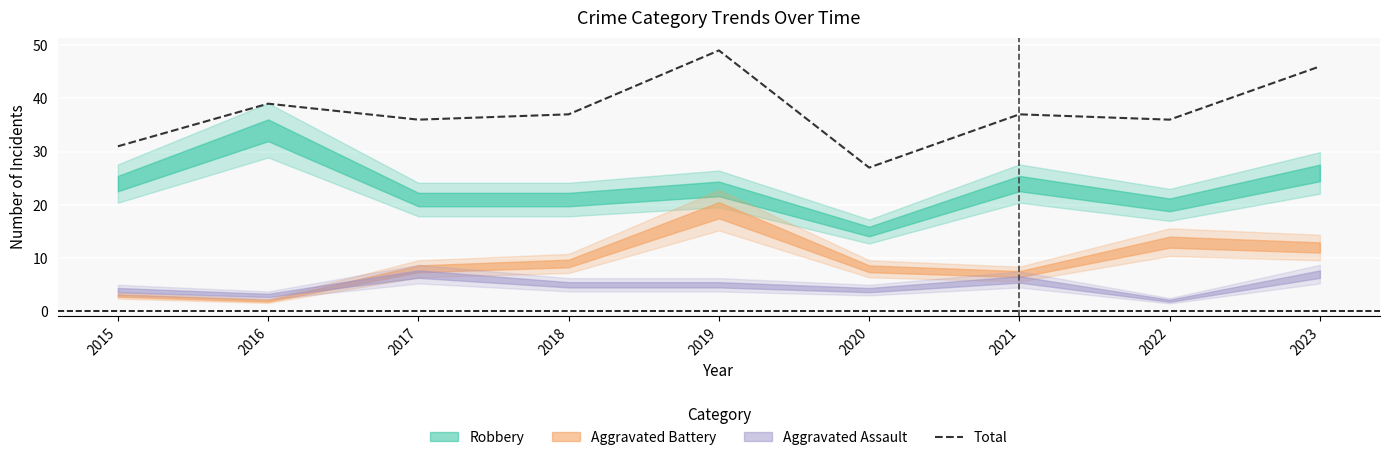

Reading left to right, list all the values displayed in this chart.

2015=31	2016=39	2017=36	2018=37	2019=49	2020=27	2021=37	2022=36	2023=46